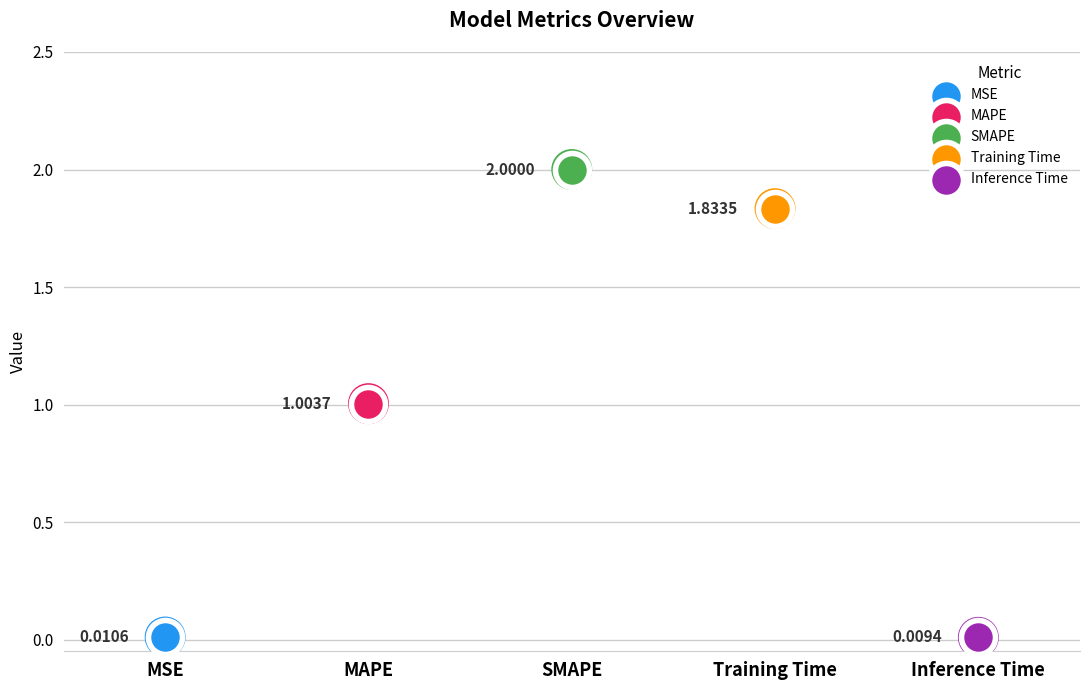

What is the change in value from MAPE to Training Time?

+0.8